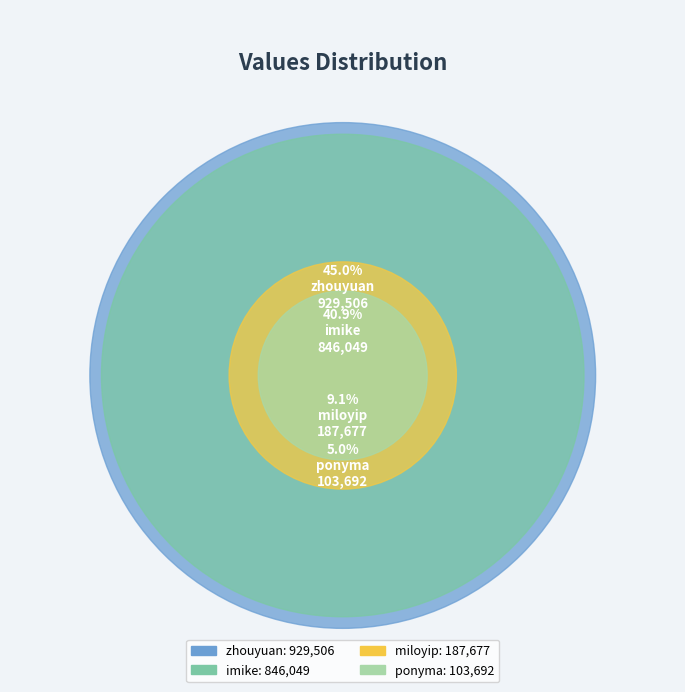

True or false: zhouyuan accounts for 38% of the total.

False